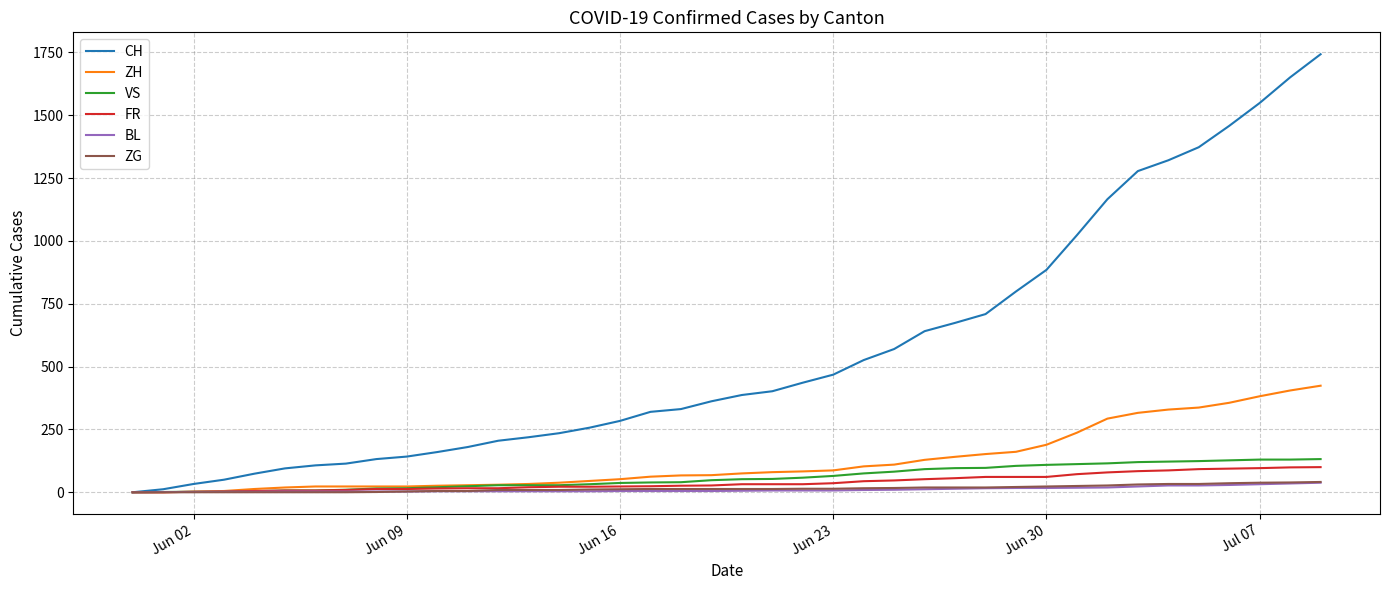

What is the highest value of the ZG series?

41